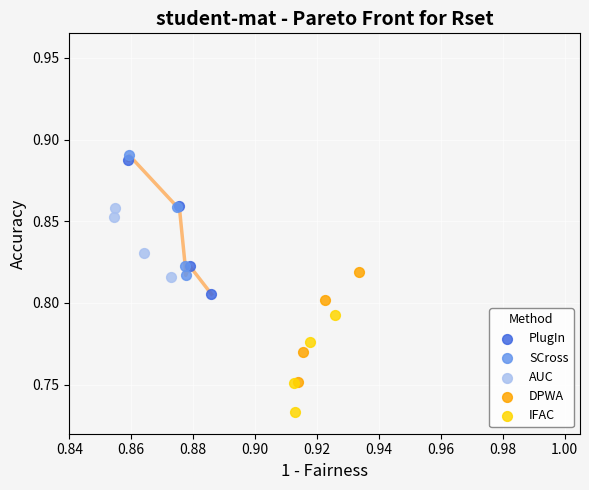

Which series reaches the minimum Y coordinate?

IFAC